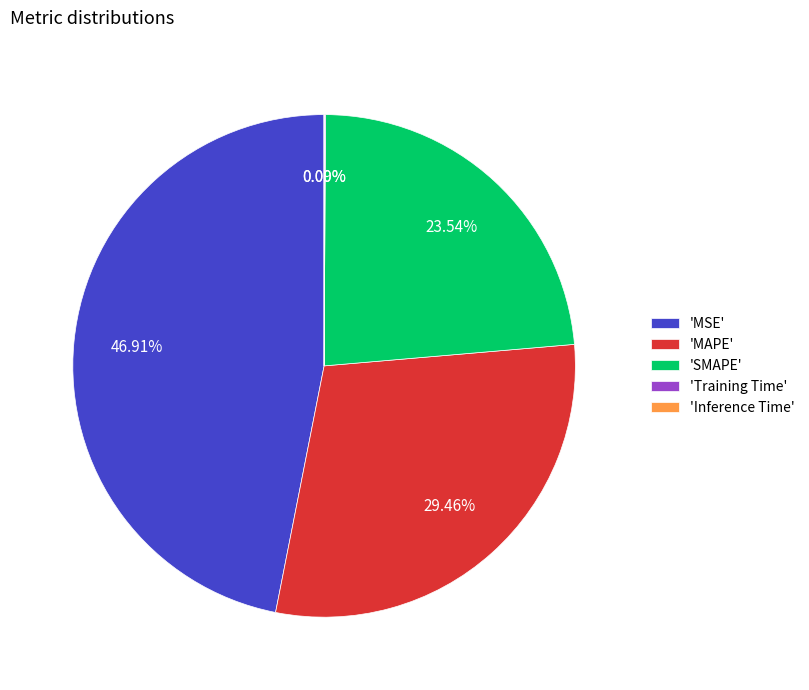

To the nearest percent, what is the difference between the largest and smallest slice percentages?

47%